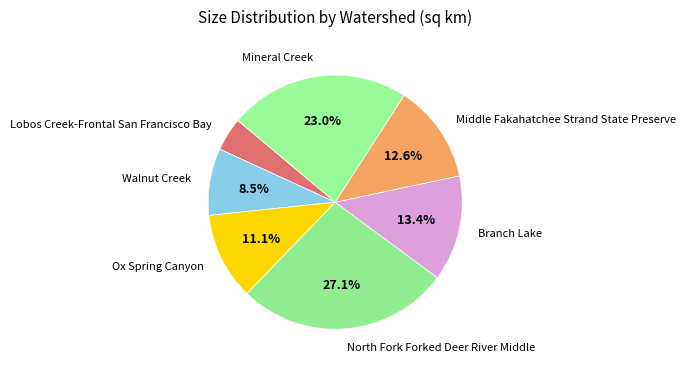

True or false: Branch Lake accounts for 13% of the total.

True